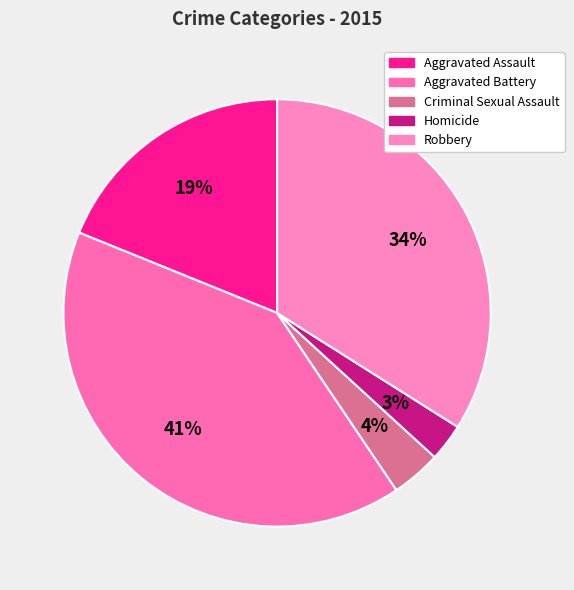

Is Criminal Sexual Assault the majority of the pie?

No